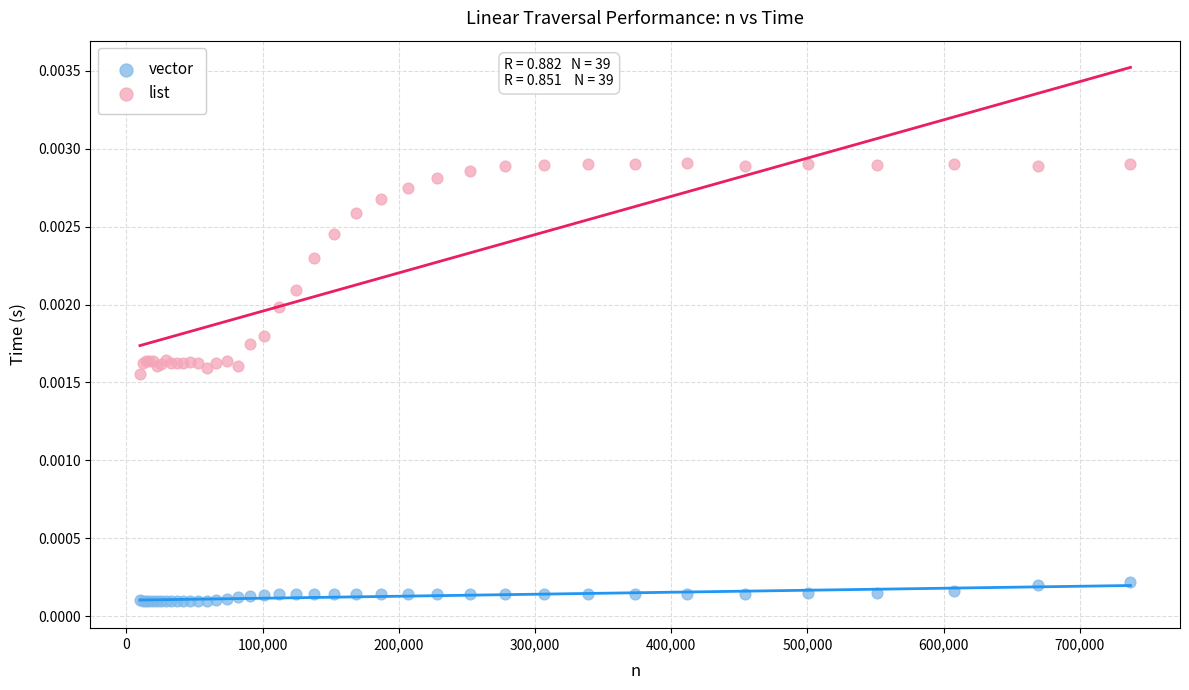

Which series contains the highest Y value?

list